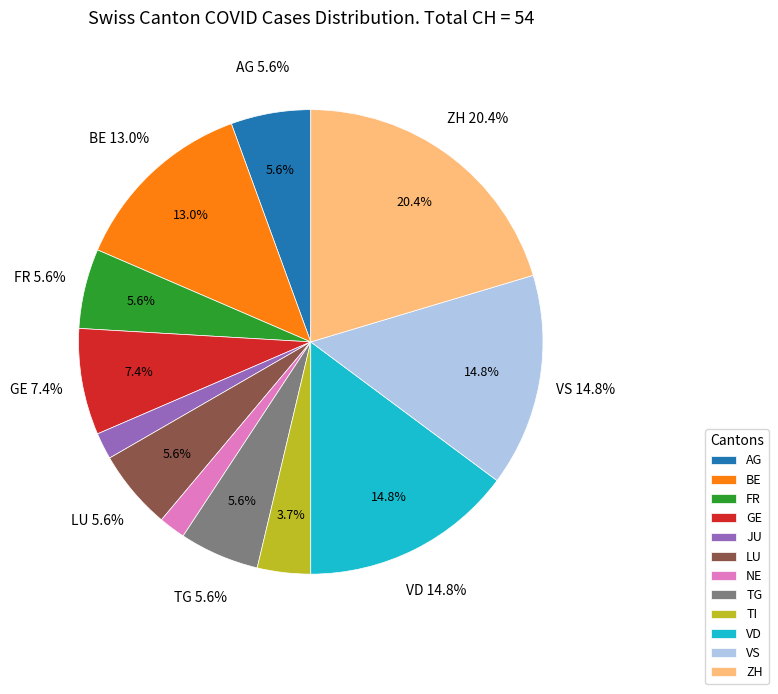

Does NW account for over 50% of the chart?

No